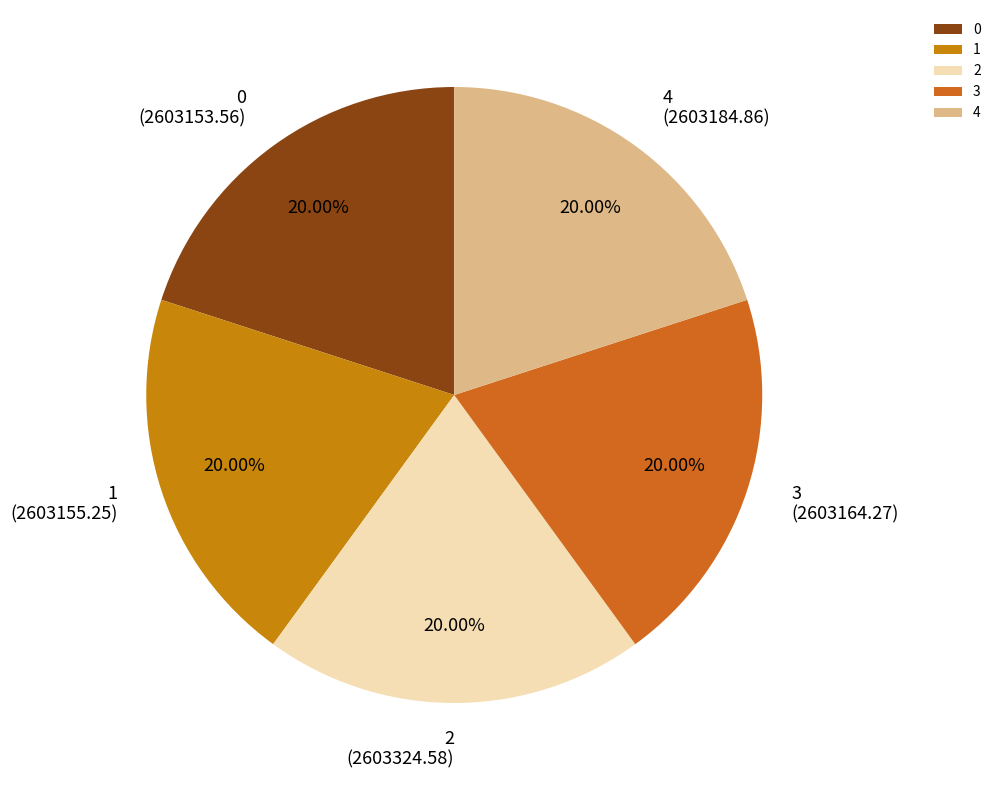

Is 1 the majority of the pie?

No